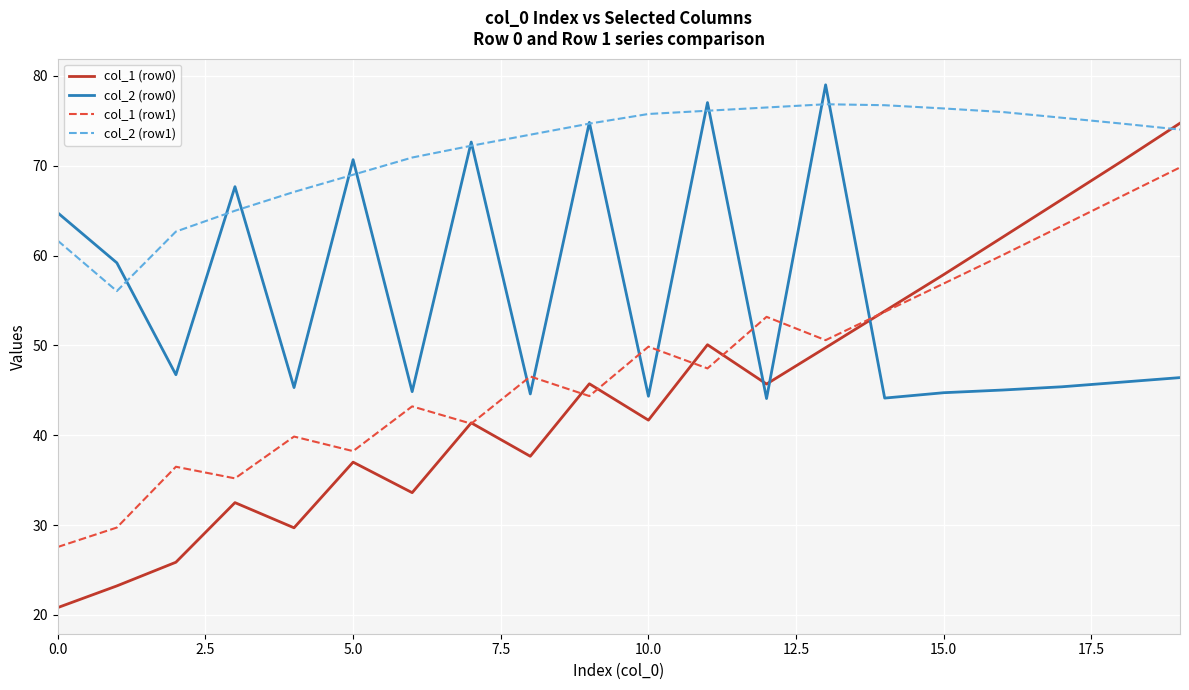

How many lines are shown in the chart?

4